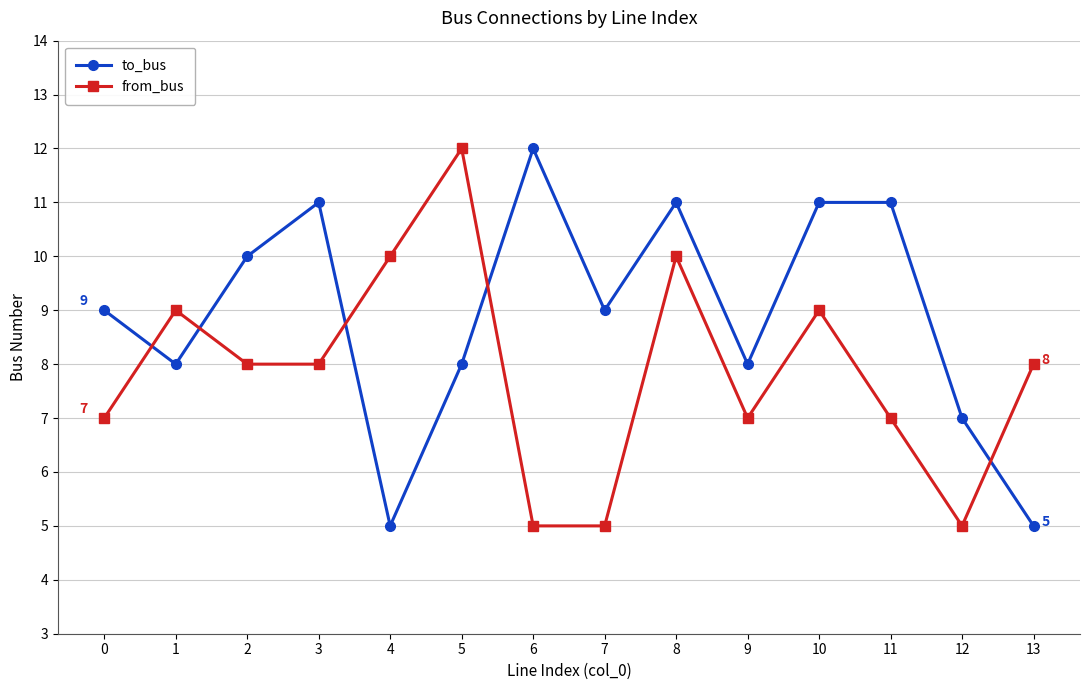

How many lines are shown in the chart?

2